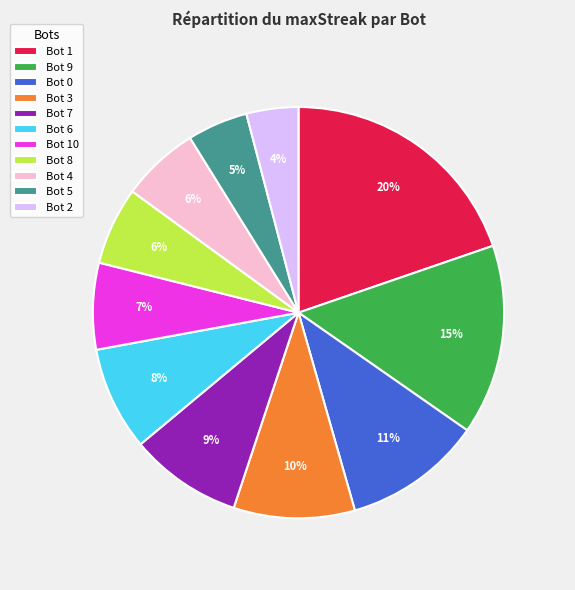

How many segments does this pie chart have?

11